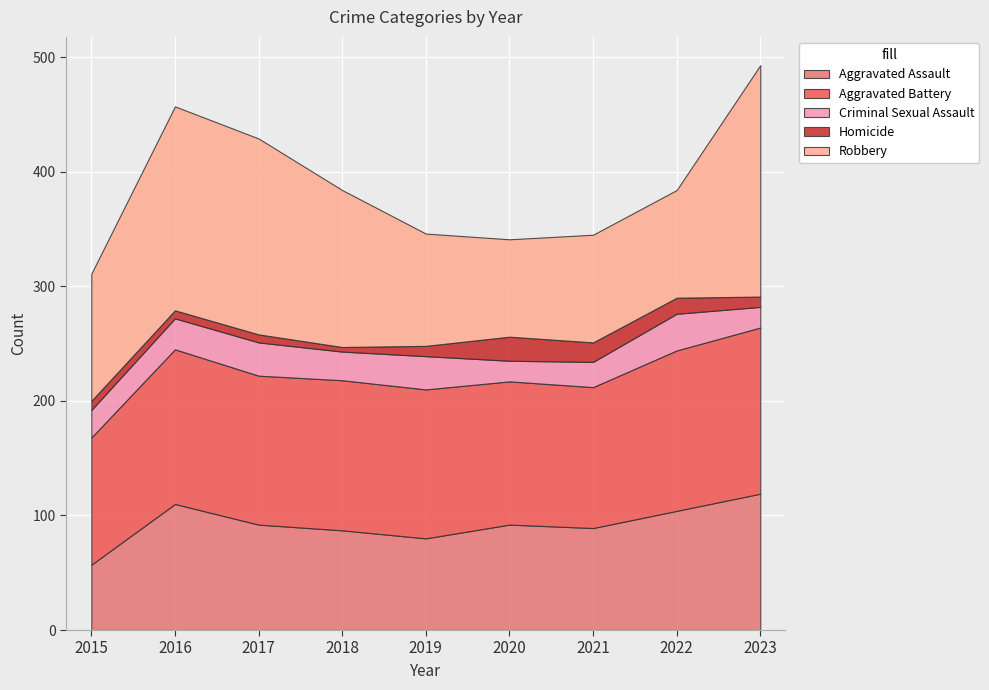

Reading right to left, list all the values displayed in this chart.

Aggravated Assault: 119	104	89	92	80	87	92	110	57
Aggravated Battery: 145	140	123	125	130	131	130	135	111
Criminal Sexual Assault: 18	32	22	18	29	25	29	27	24
Homicide: 9	14	17	21	9	4	7	7	8
Robbery: 202	94	94	85	98	137	171	178	111